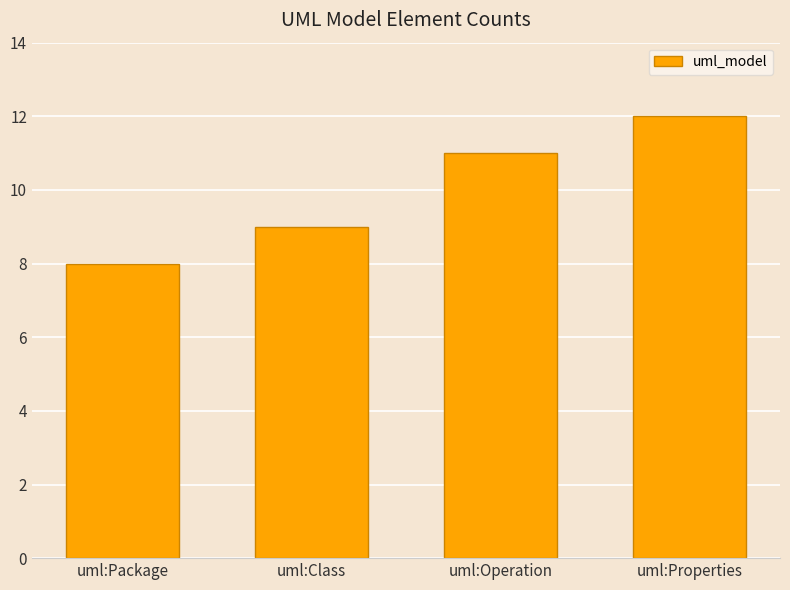

True or false: the data shows 9 at uml:Class.

True